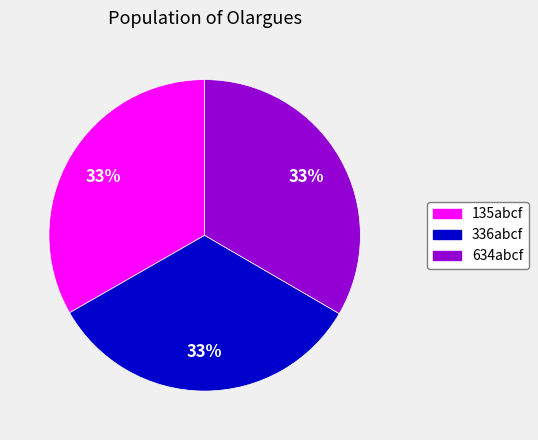

To the nearest percent, what portion does 634abcf represent?

33%